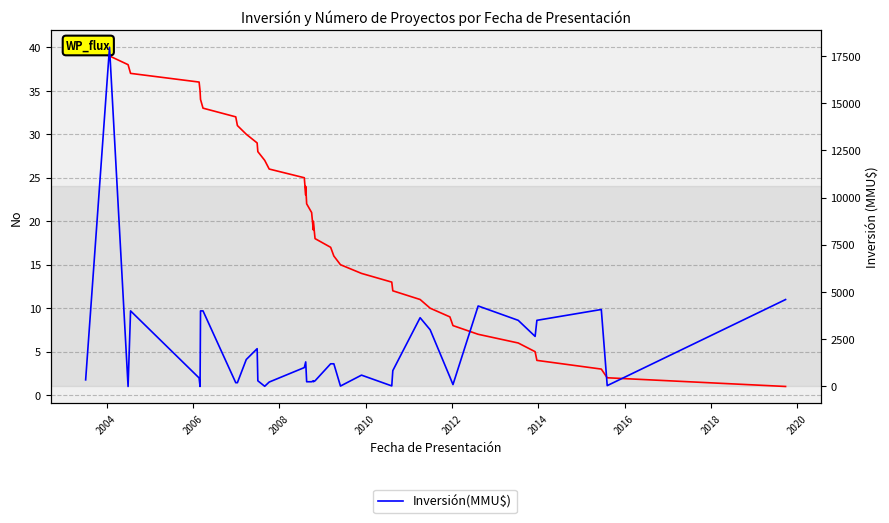

How many lines are shown in the chart?

2